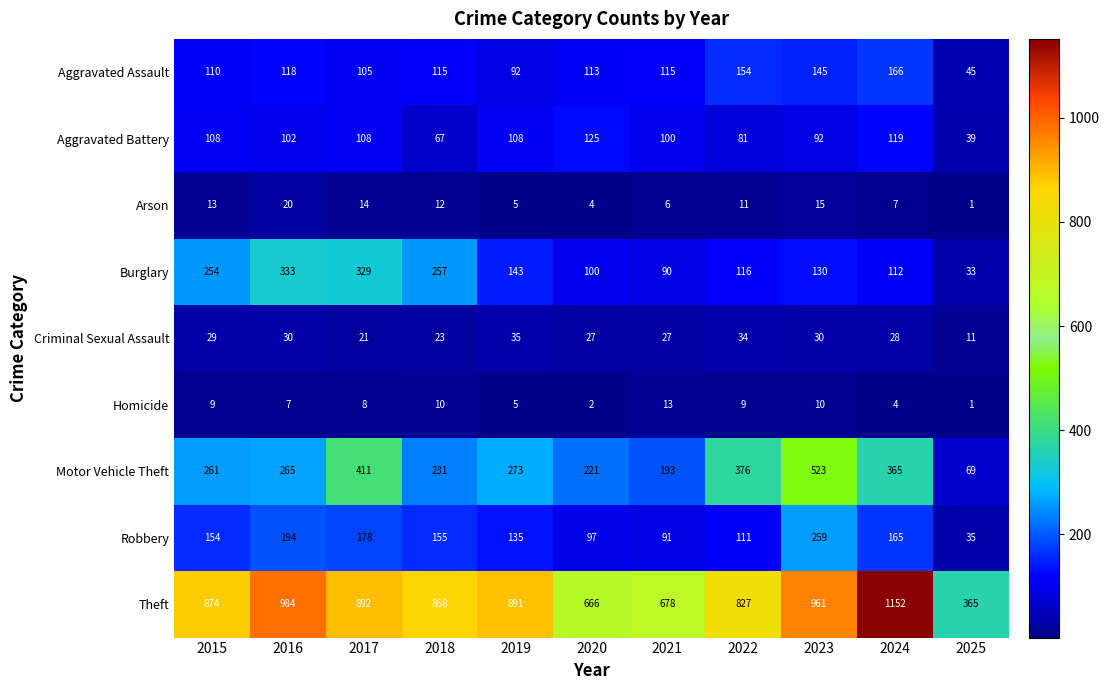

Which series has the widest spread of values?

Theft